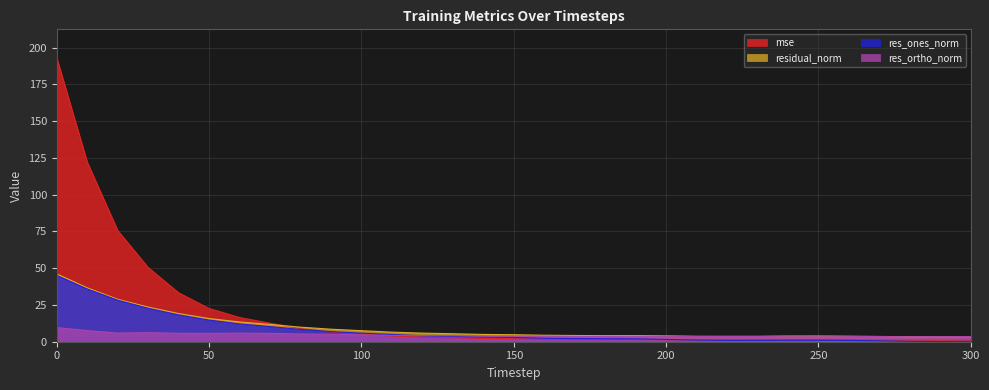

Which series has the largest total across all categories?

mse